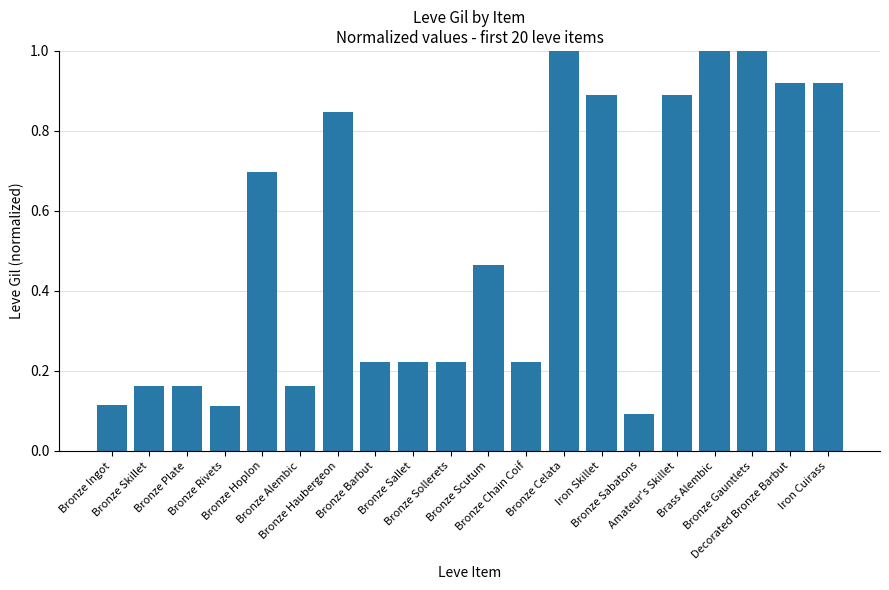

What is the maximum value shown in the chart?

1.0